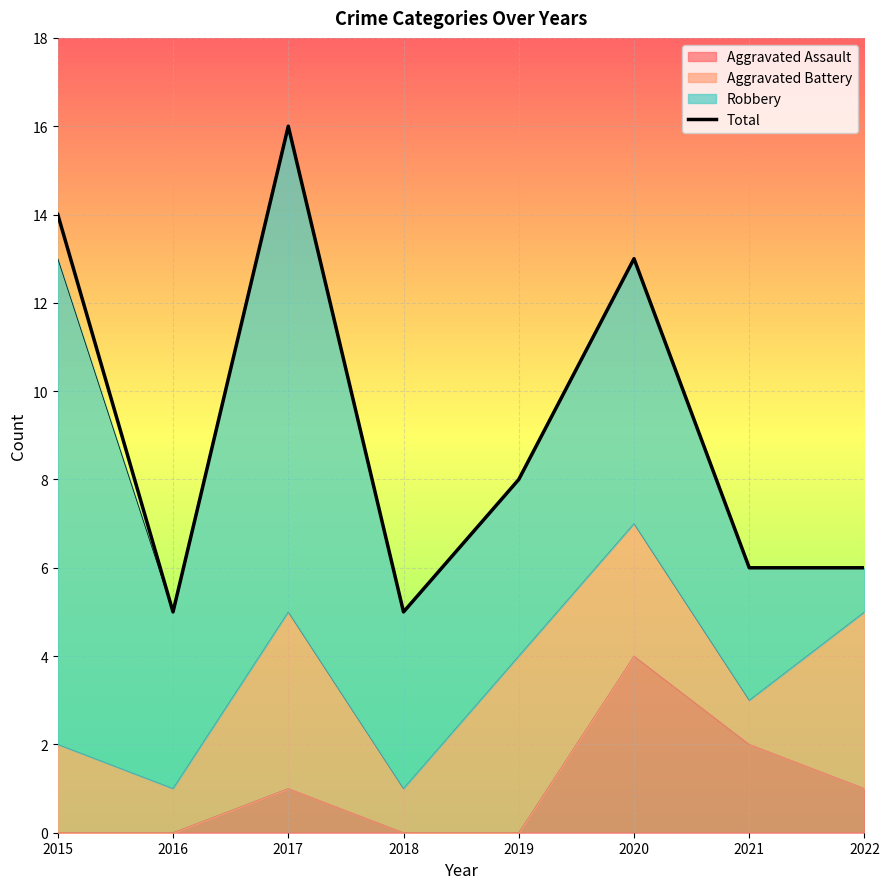

What is the difference between the values at 2017 and 2018?

11